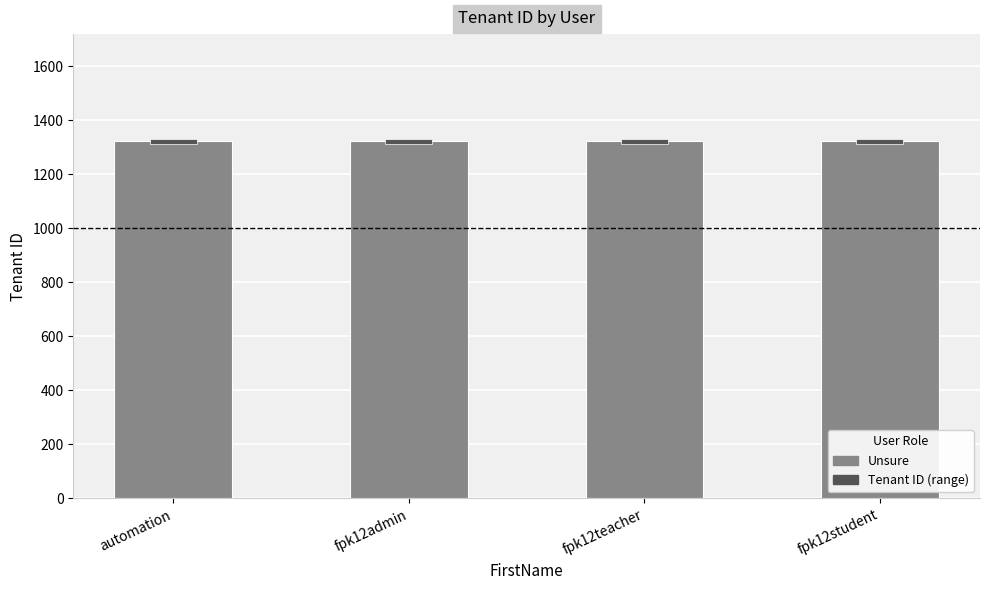

What is the sum of the Tenant ID (range) values at automation and fpk12student?

40